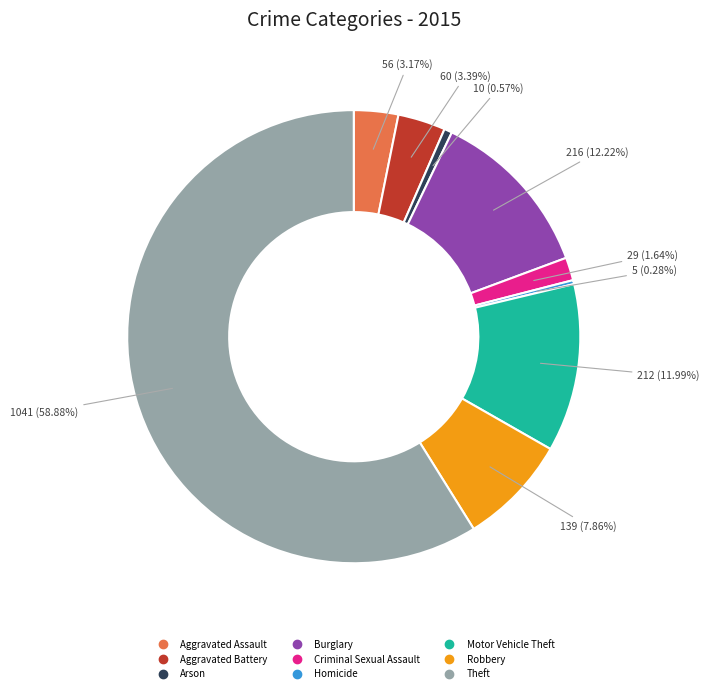

Approximately how many times larger is the value at Arson compared to Criminal Sexual Assault?

0.3